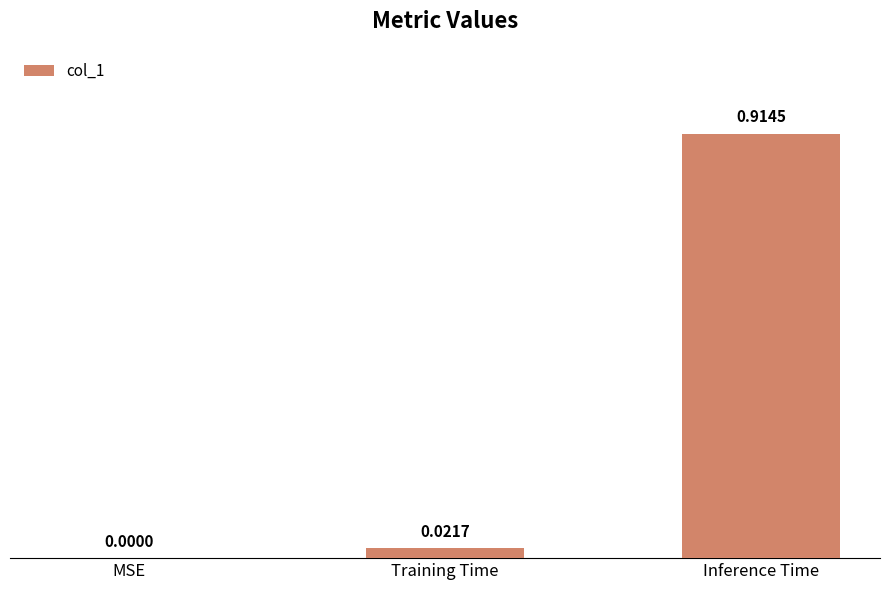

What is the change in value from MSE to Inference Time?

+0.9